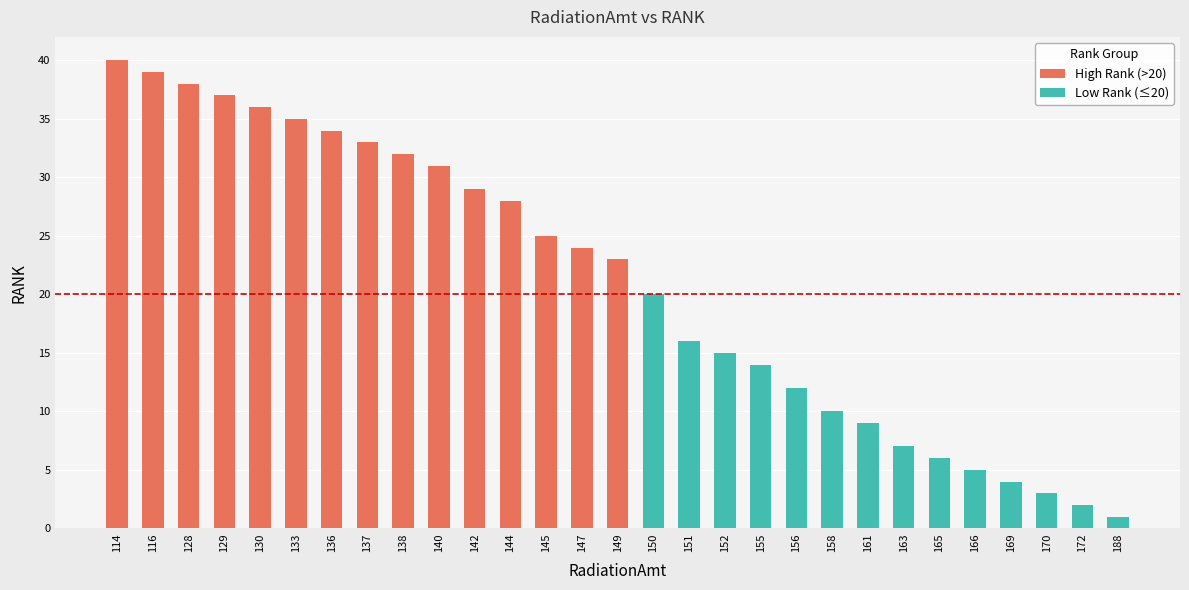

Approximately how many times larger is the value at 129 compared to 161?

4.1